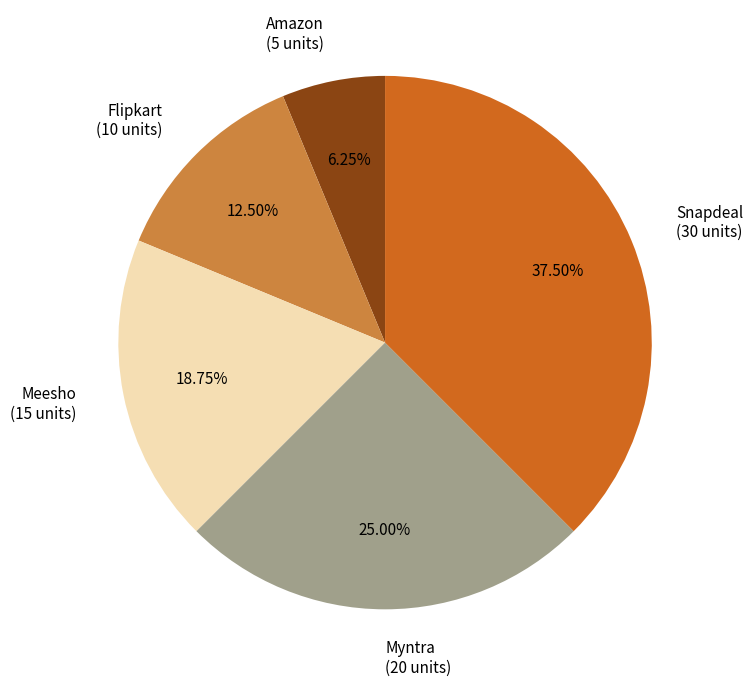

Which slice is the largest?

Snapdeal